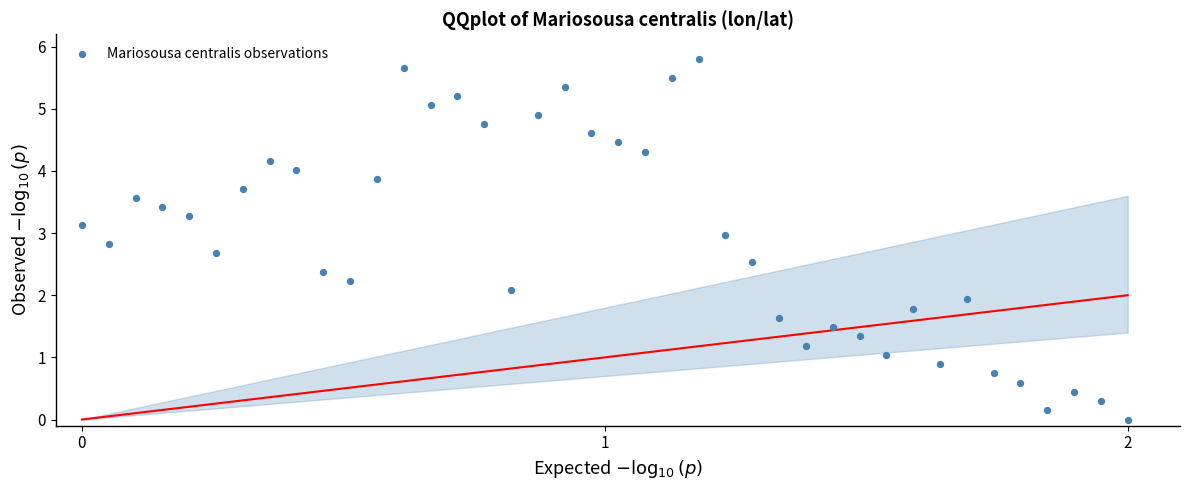

What is the range of X values (max minus min)?

2.0